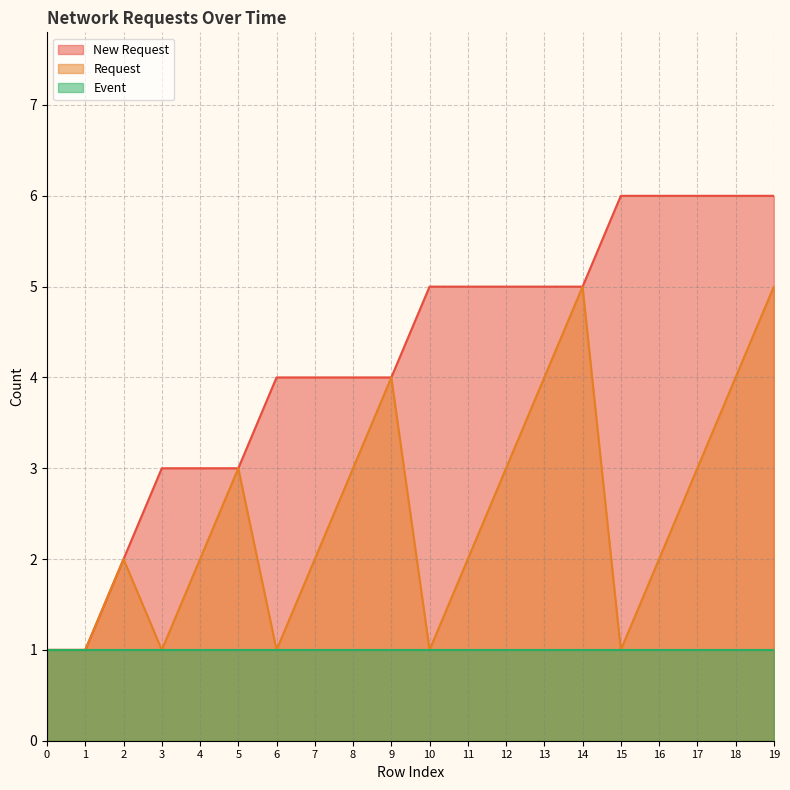

How many lines are shown in the chart?

3